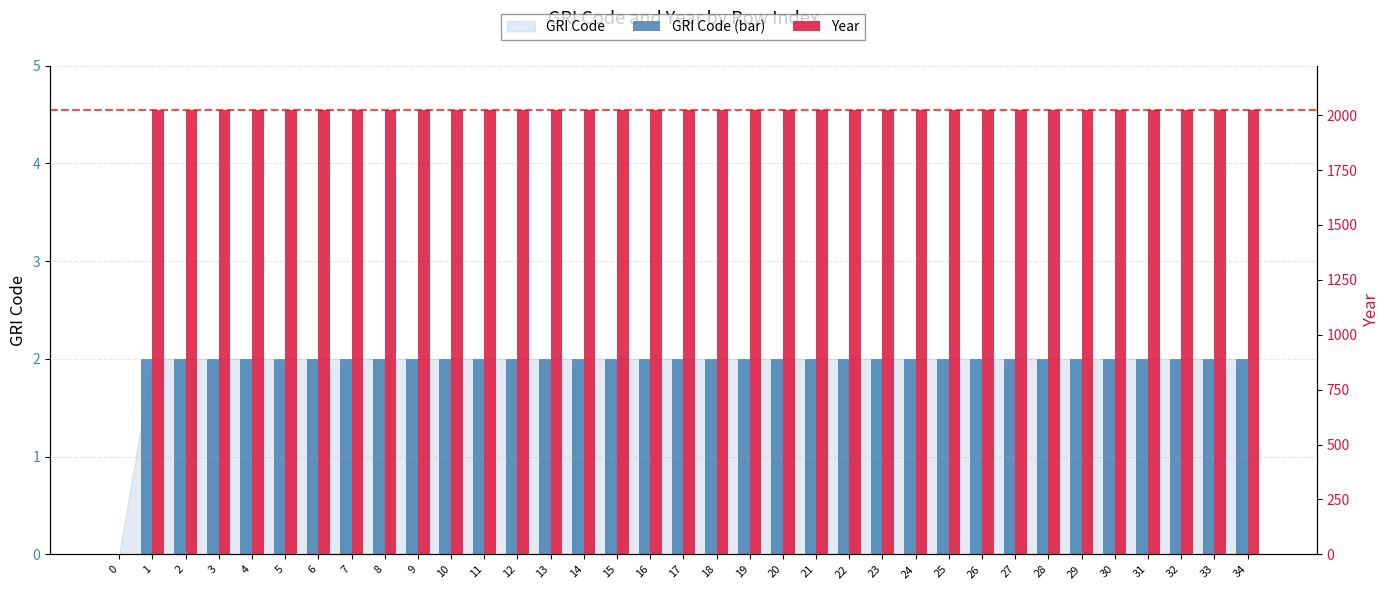

What is the difference between the maximum and minimum values in the Year series?

2023